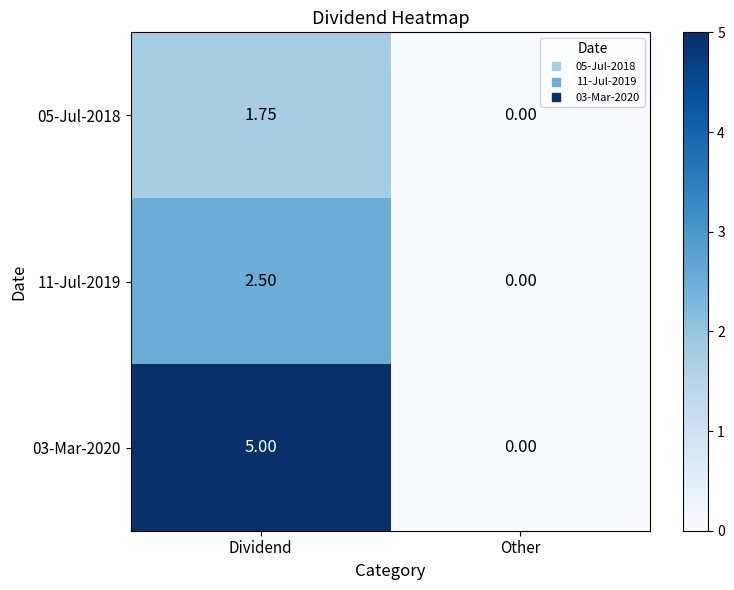

Where does the 05-Jul-2018 series first go above 1?

Dividend